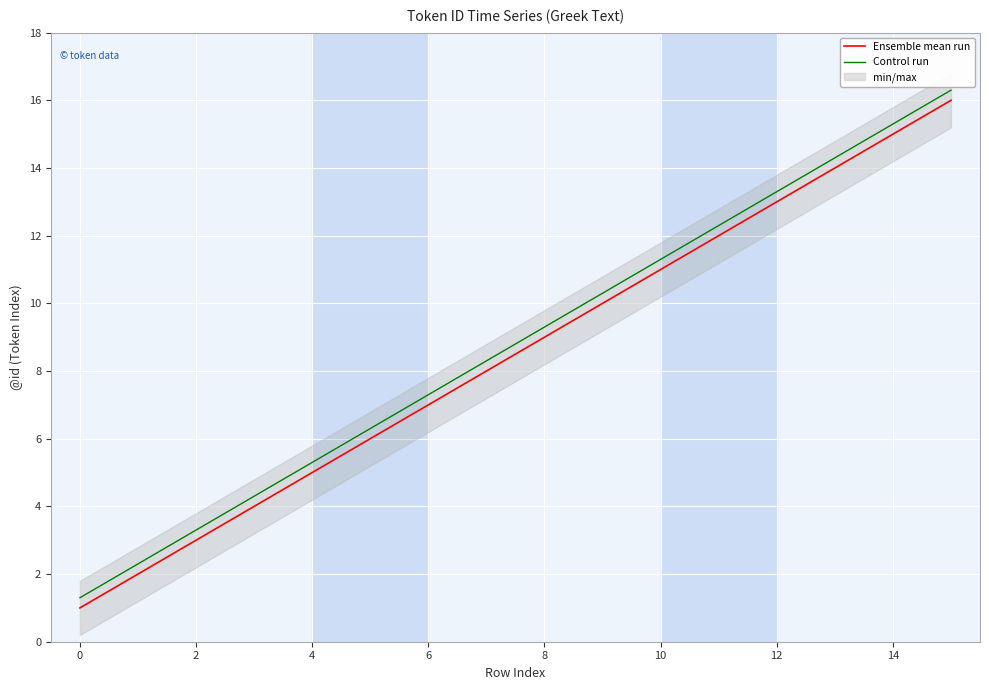

Where does the Control run series first go above 9?

8